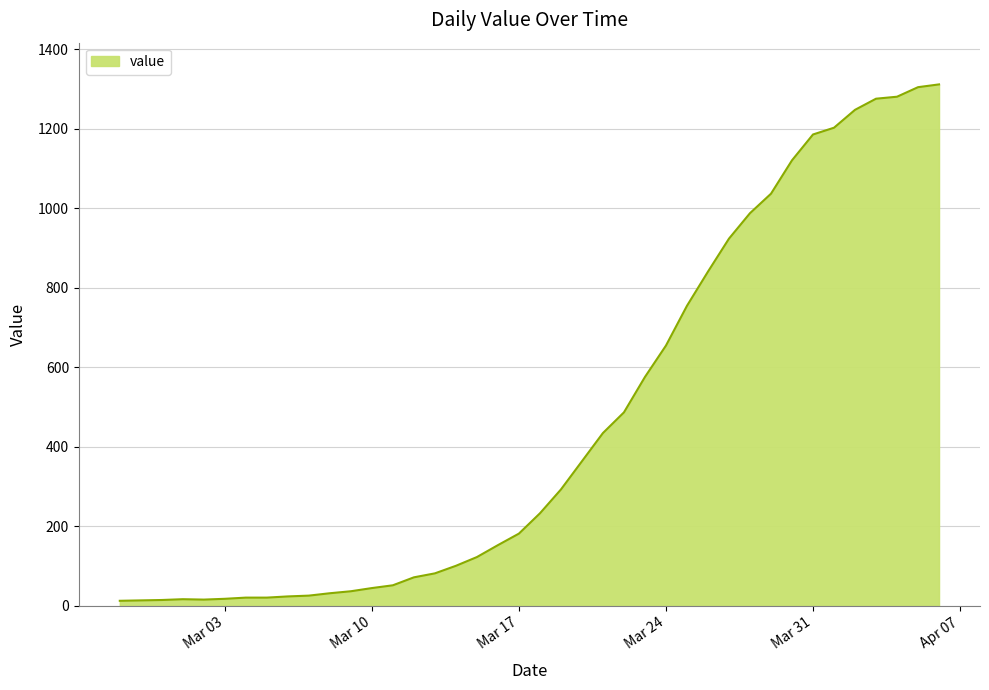

What is the maximum value shown in the chart?

1312